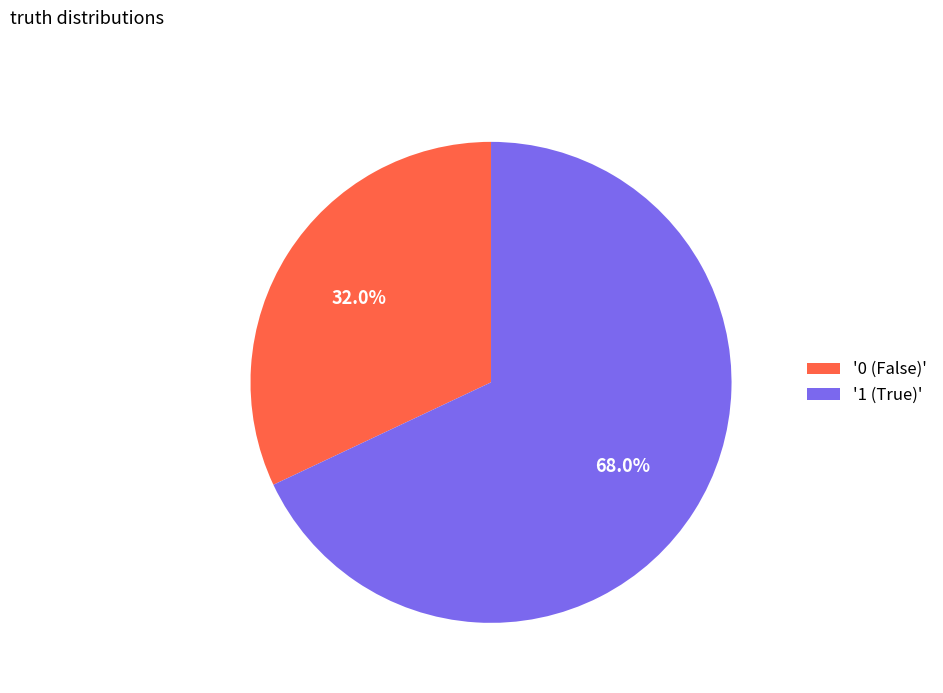

Is the sum of '1 (True)' and '0 (False)' greater than half?

Yes